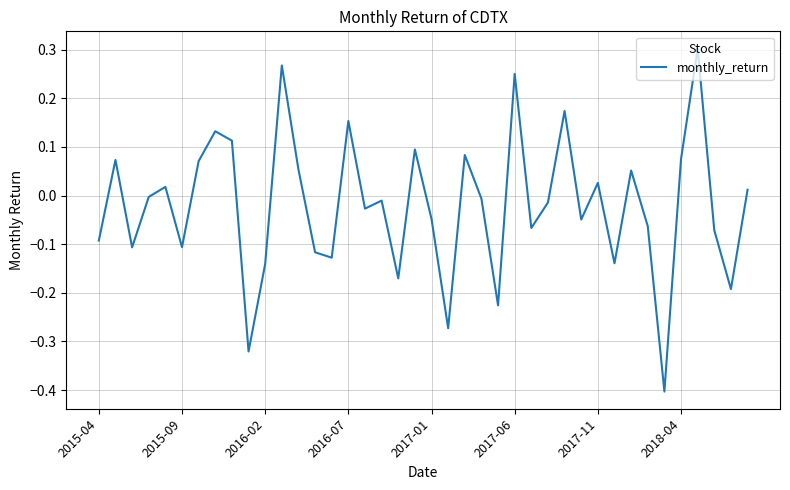

What is the difference between the maximum and minimum values?

0.7